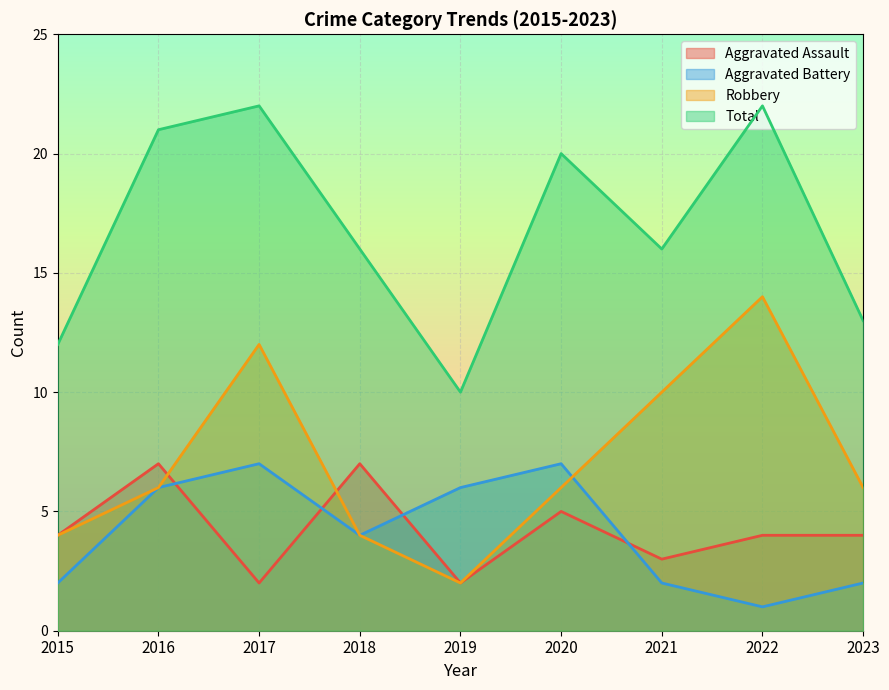

At which label does Total reach its minimum?

2019